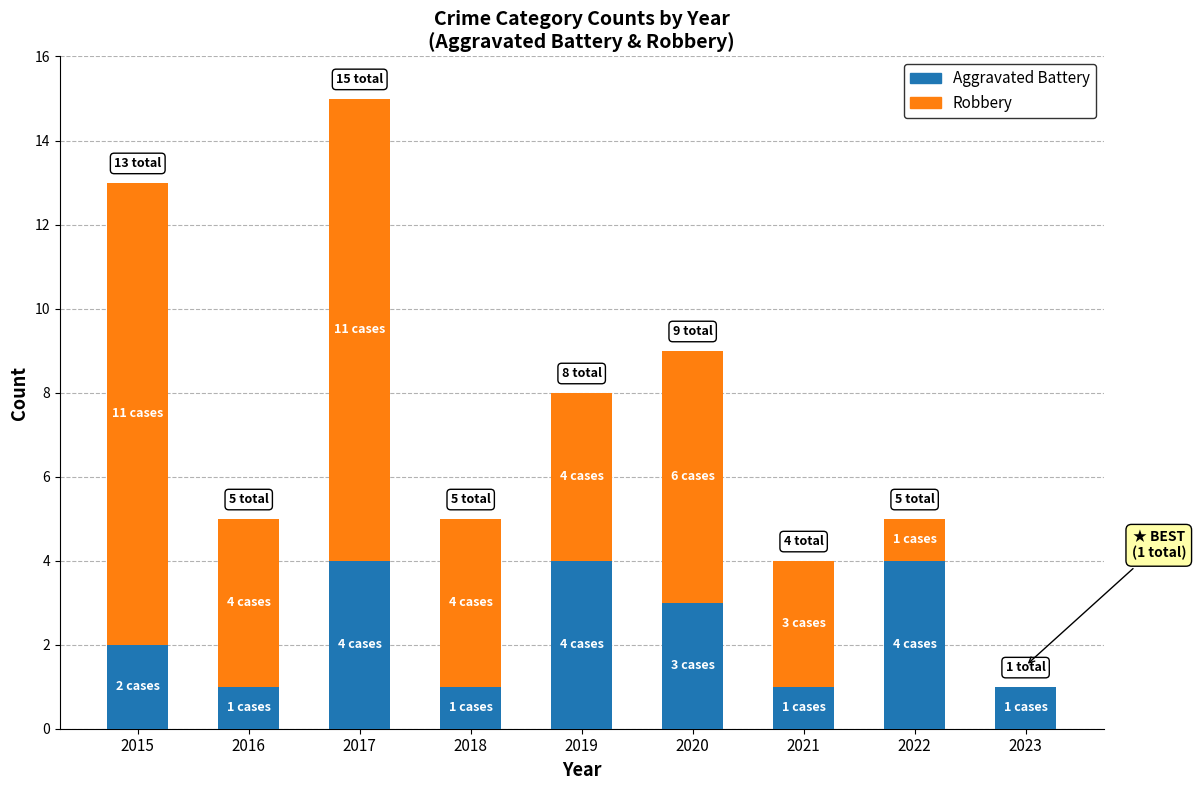

At which category is the sum across all series the highest?

2017